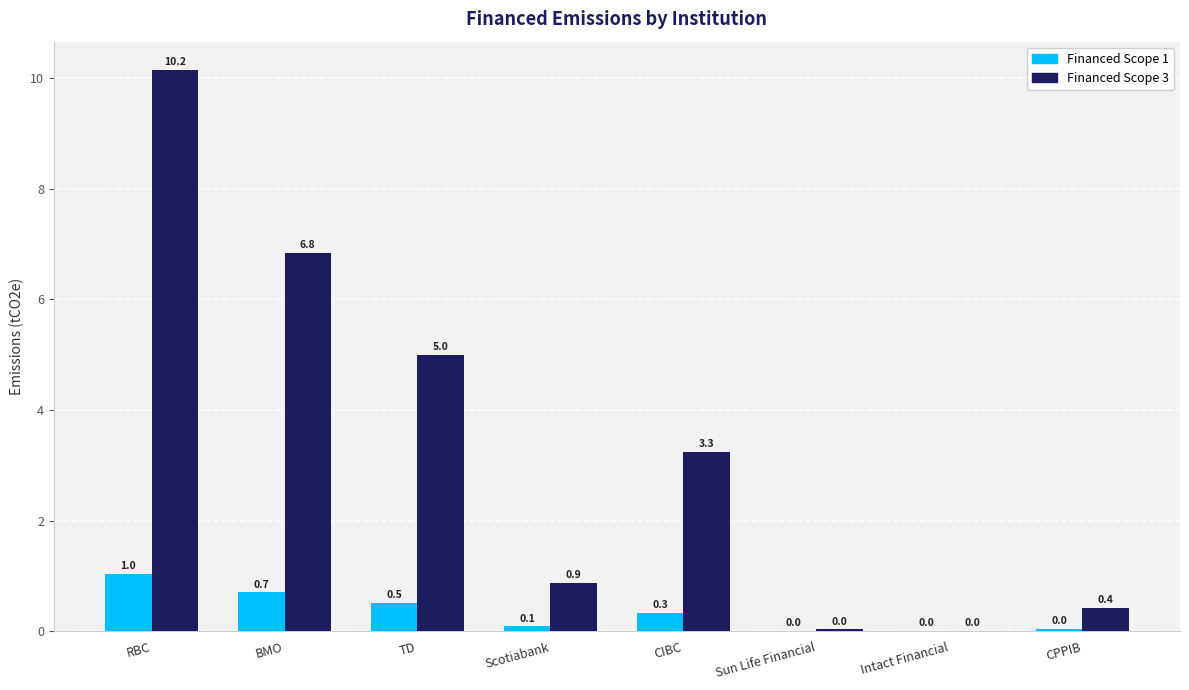

Is it true that Financed Scope 1 equals 0.7 at BMO?

True